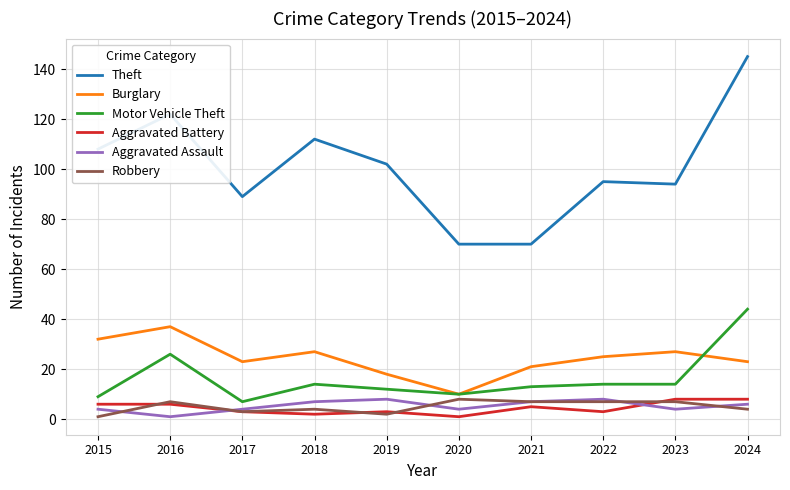

Is it true that Theft equals 127 at 2022?

False